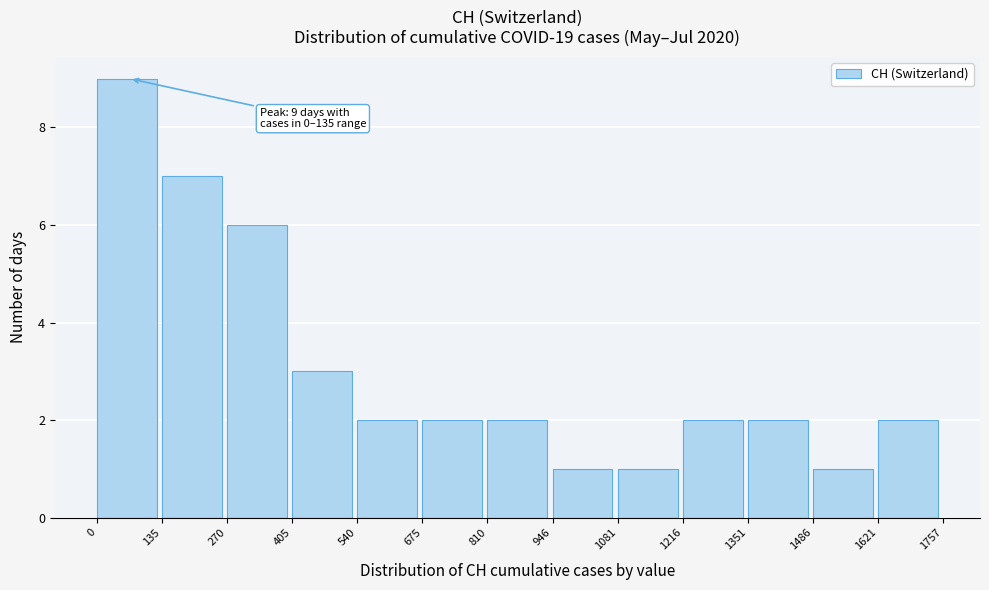

Over which range of the x-axis is the bar tallest?

0 to 135